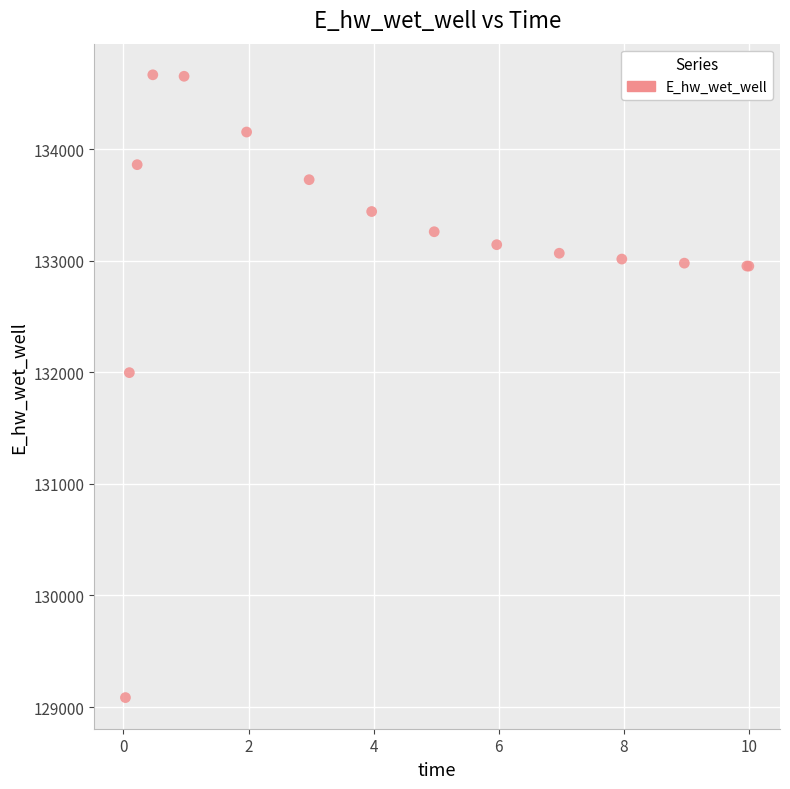

What Y value in the scatter plot is closest to 131875?

131996.7